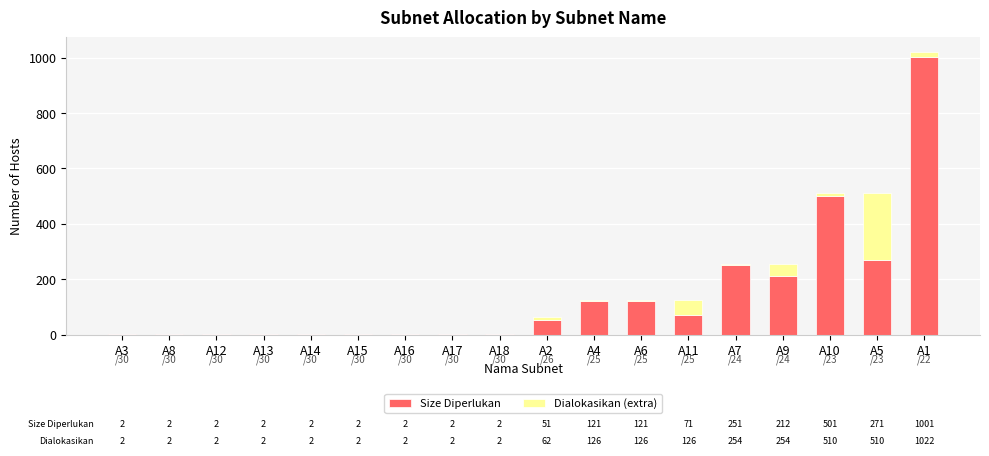

Are the bars grouped side by side (vs. stacked)?

No